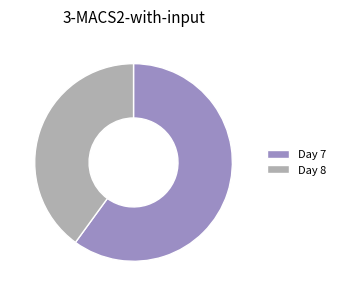

How many slices are in this pie chart?

2